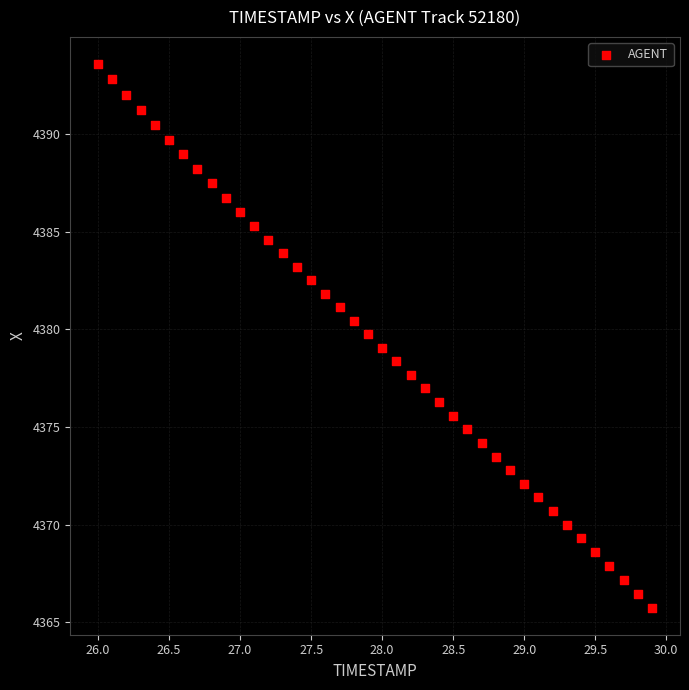

What is the range of X values (max minus min)?

3.9